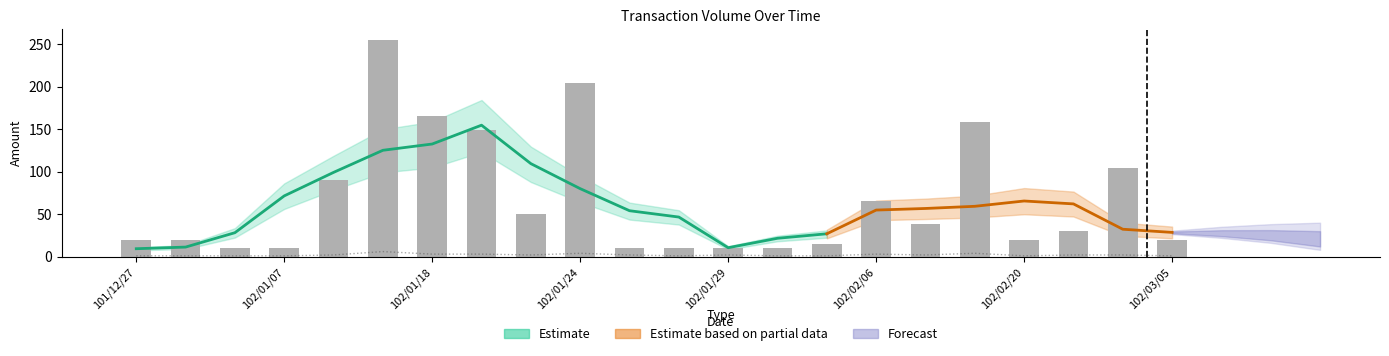

Reading left to right, what are all the values shown in this chart?

col_1: 20	20	10	10	90	255	165	149	50	204	10	10	10	10	15	65	38	159	20	30	104	20
col_8: 1	1	1	1	2	6	3	3	2	4	2	1	2	1	1	3	2	4	1	2	2	1